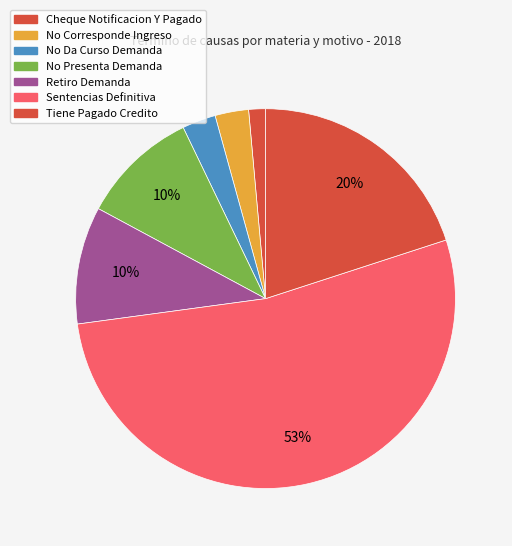

How many slices are in this pie chart?

7